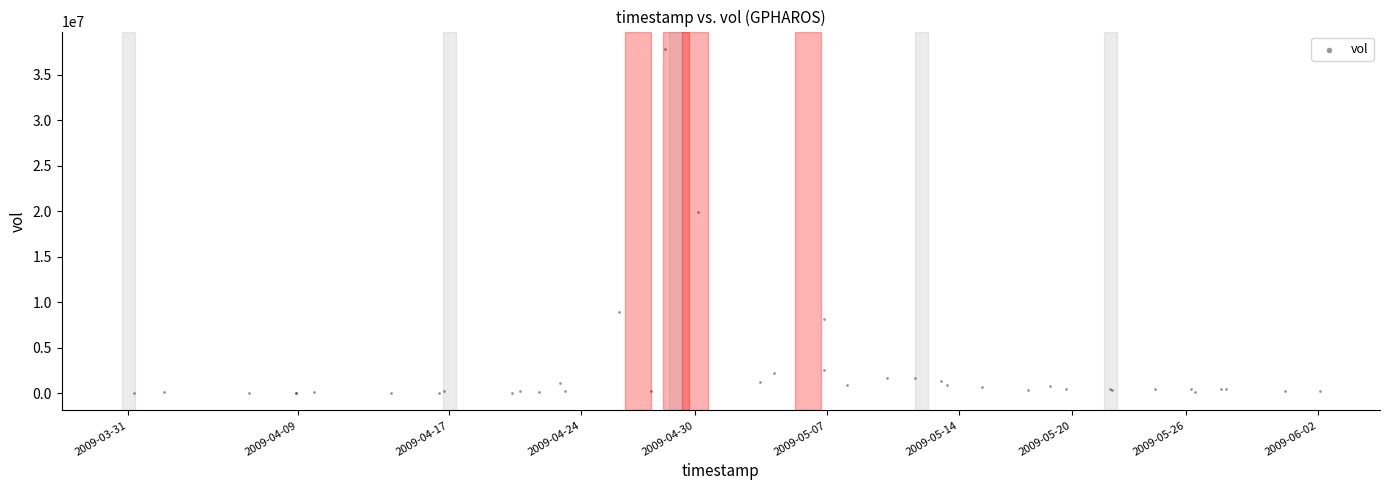

What Y value in the scatter plot is closest to 18927731?

19867020.2